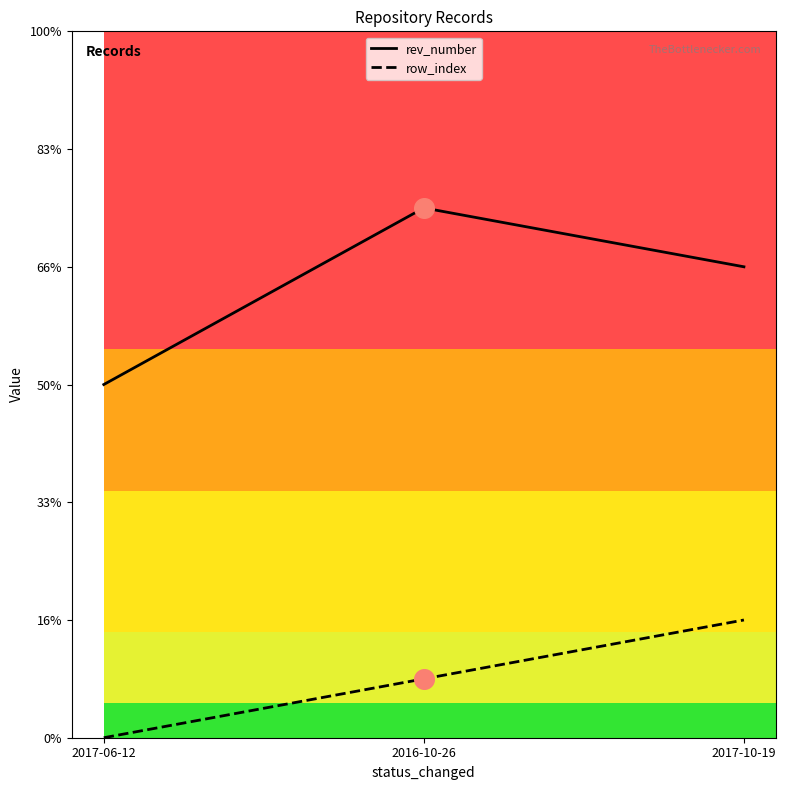

What is the total value across all series at 2017-10-19?

10